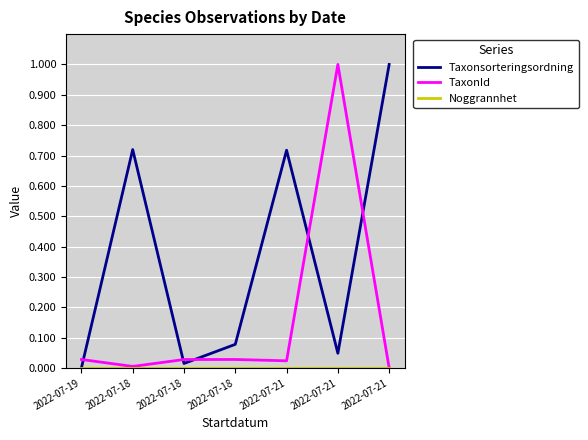

What is the sum of all Taxonsorteringsordning values?

2.6